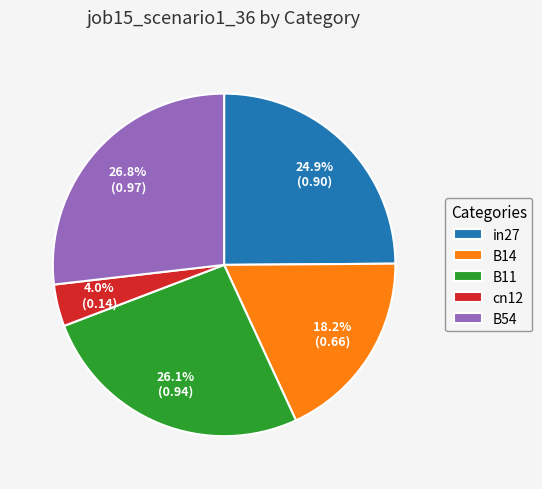

Which category has the biggest portion of the pie?

B54